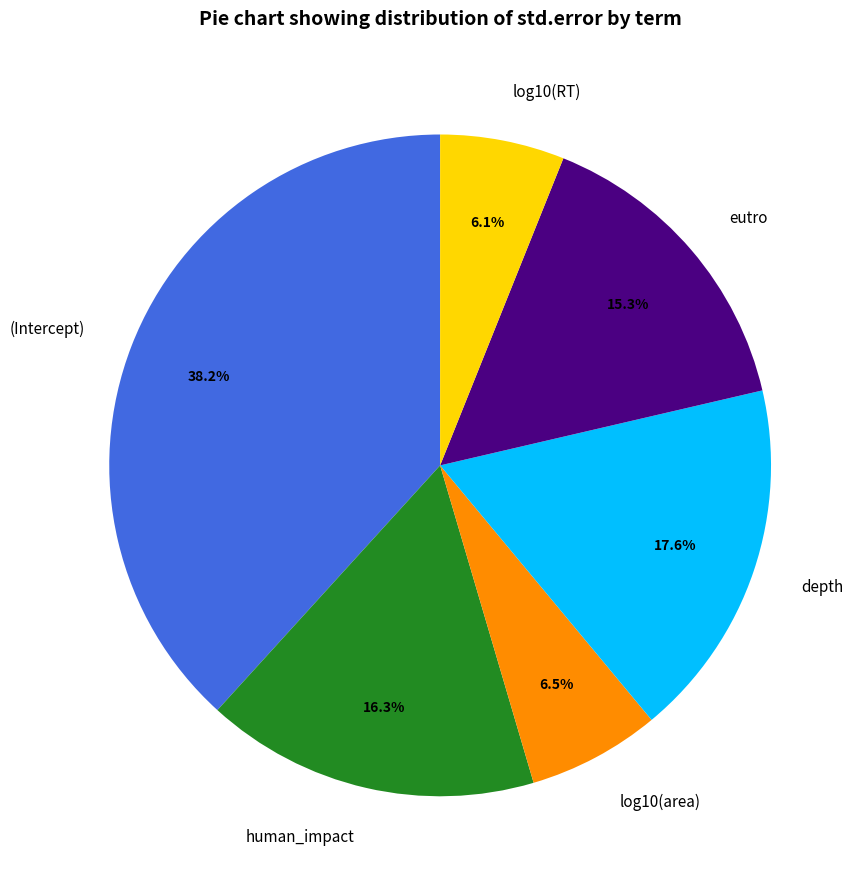

Do log10(RT) and human_impact together represent more than half of the pie?

No